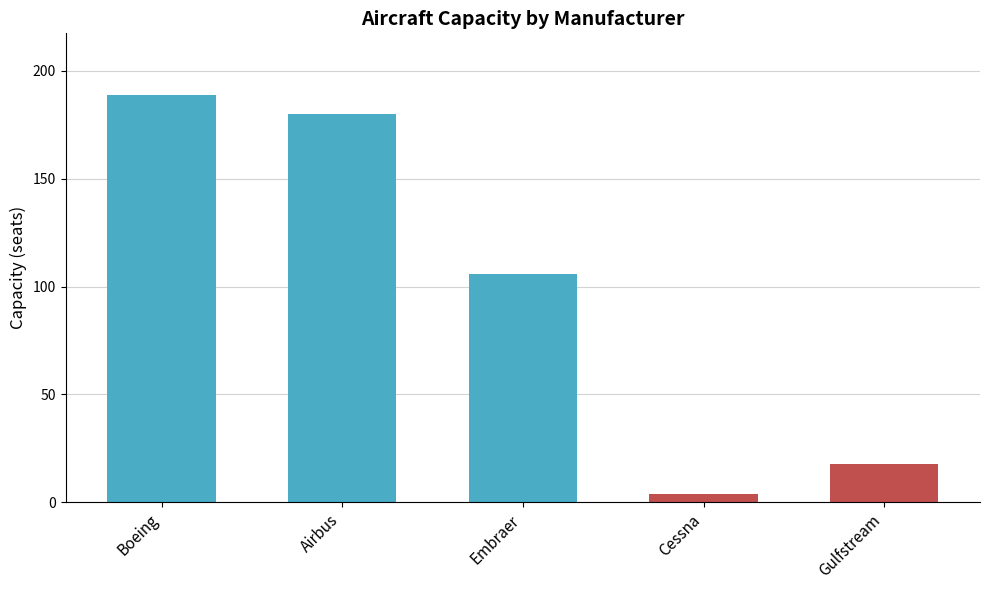

What is the sum of all values?

497